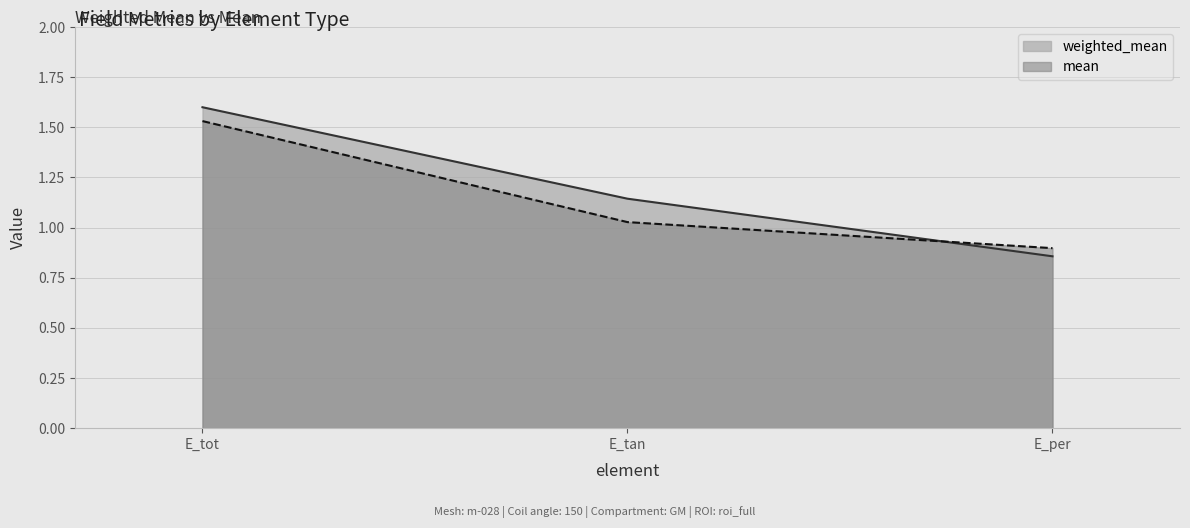

Which series has the largest total across all categories?

weighted_mean